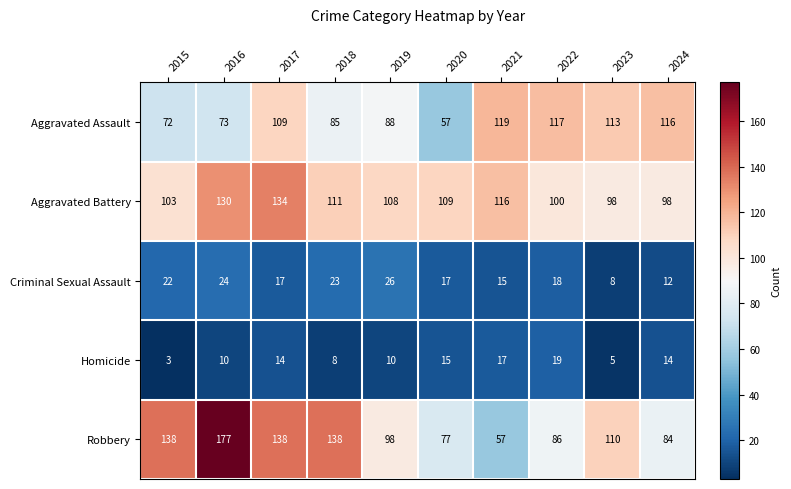

What is the total value across all series at 2019?

330